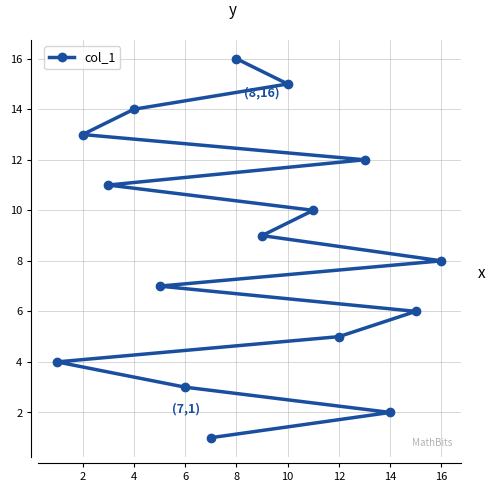

What is the value of the 14th point from the left?

14